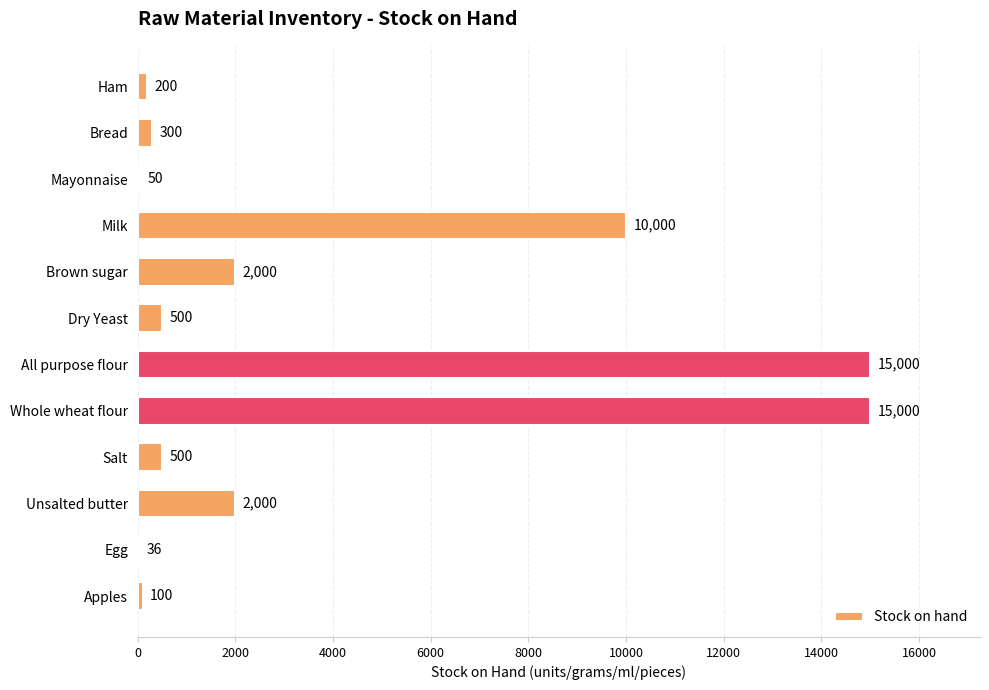

What is the change in value from Salt to Apples?

-400